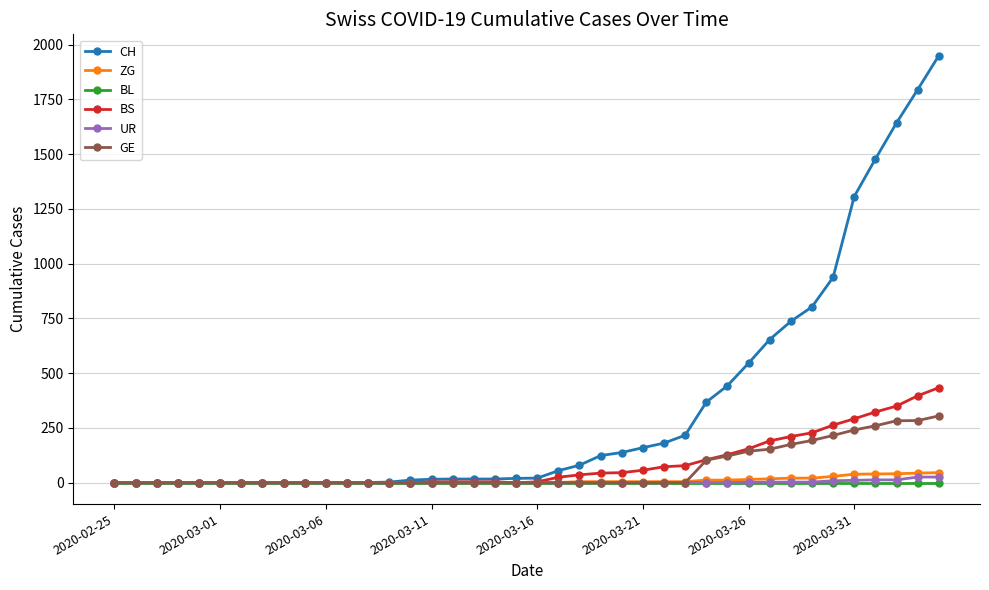

How many values in the ZG series exceed 0?

19